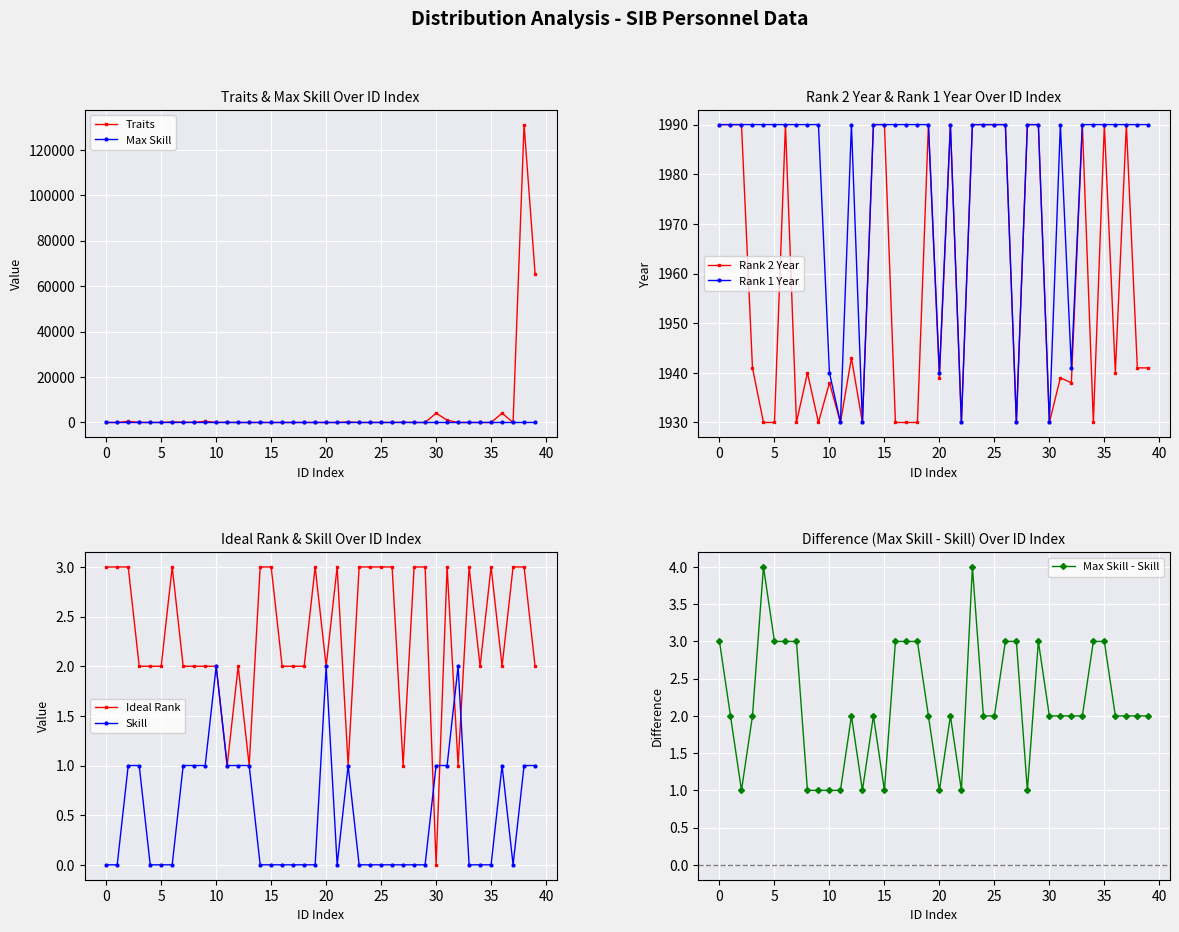

What is the highest value of the Max Skill series?

4